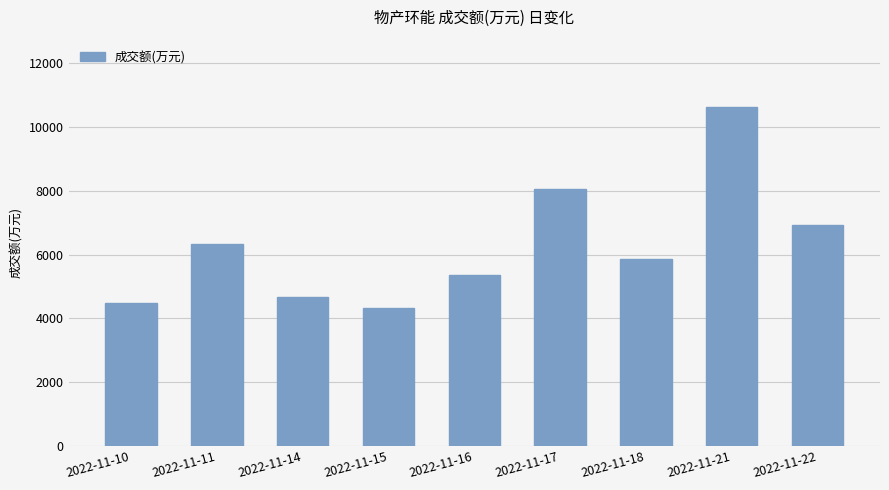

Does the chart contain any negative values?

No